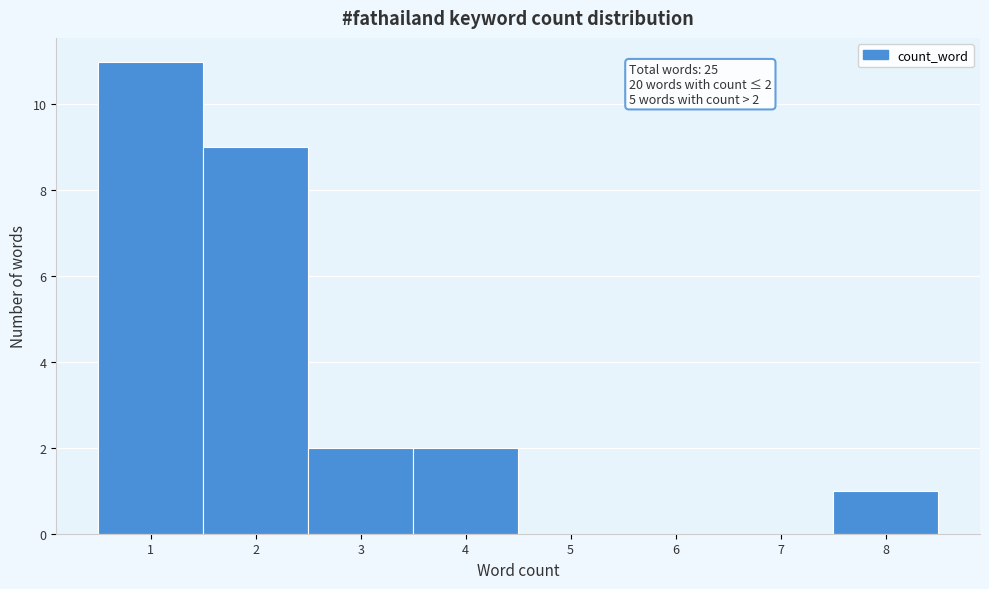

Over which range of the x-axis is the bar tallest?

0.5 to 1.5